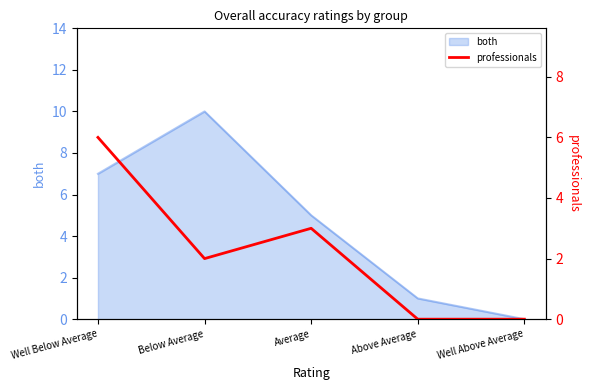

How many data points are less than 2?

2